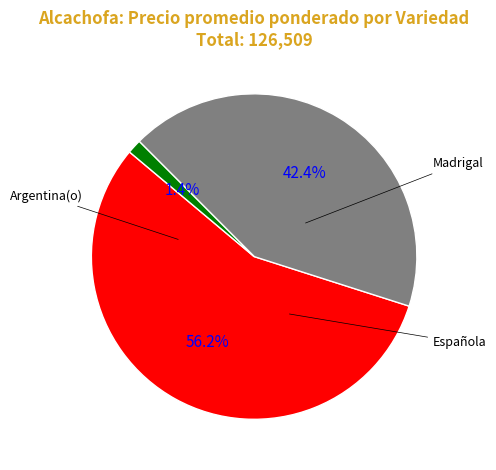

Is there a majority slice in this chart?

Yes